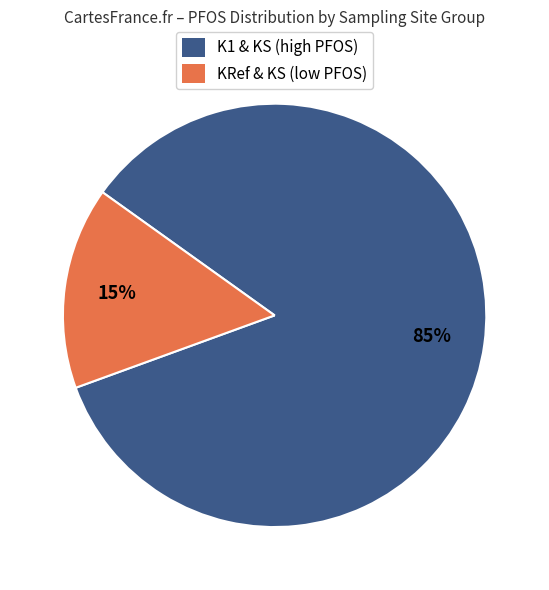

To the nearest percent, what is the average slice percentage?

50%